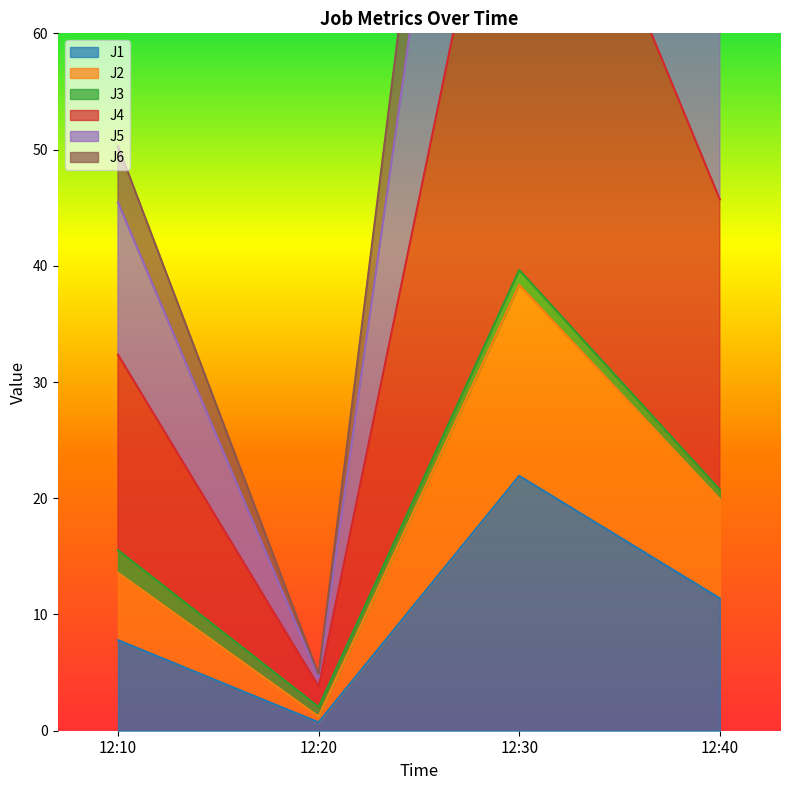

What value does the J5 series have at 12:20?

4.6